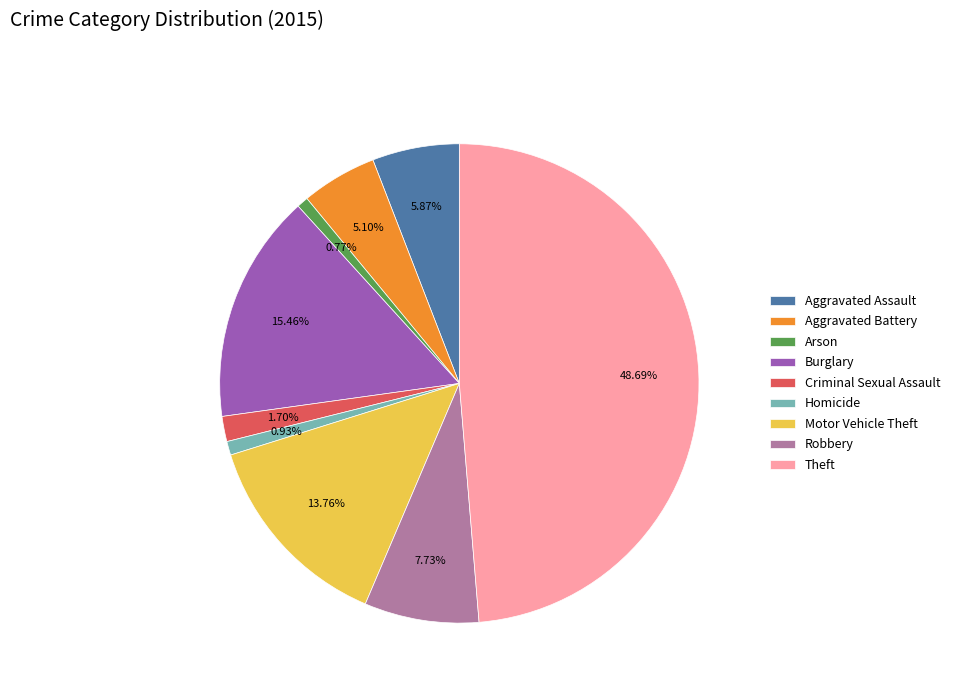

Do Arson and Motor Vehicle Theft together represent more than half of the pie?

No